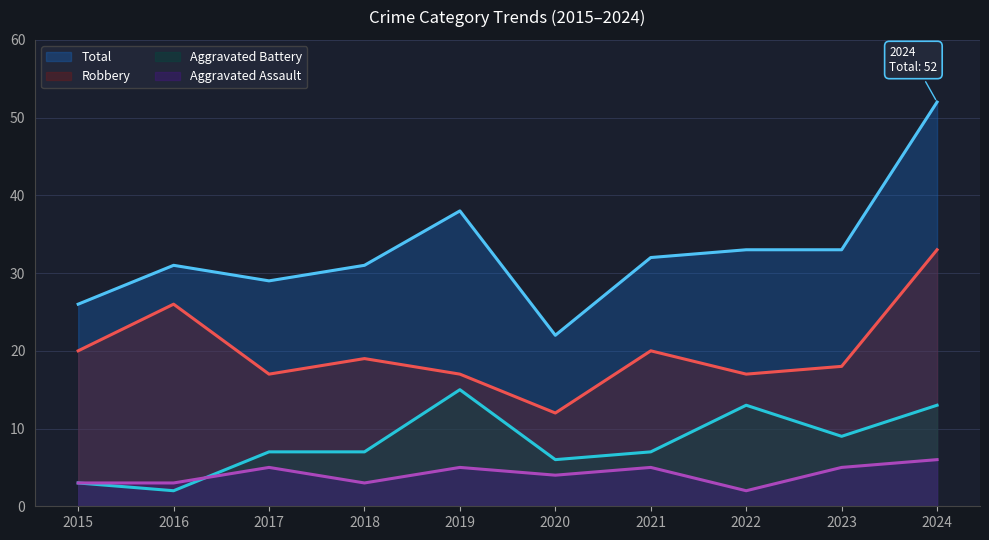

What is the sum of the Aggravated Battery values at 2018 and 2019?

22